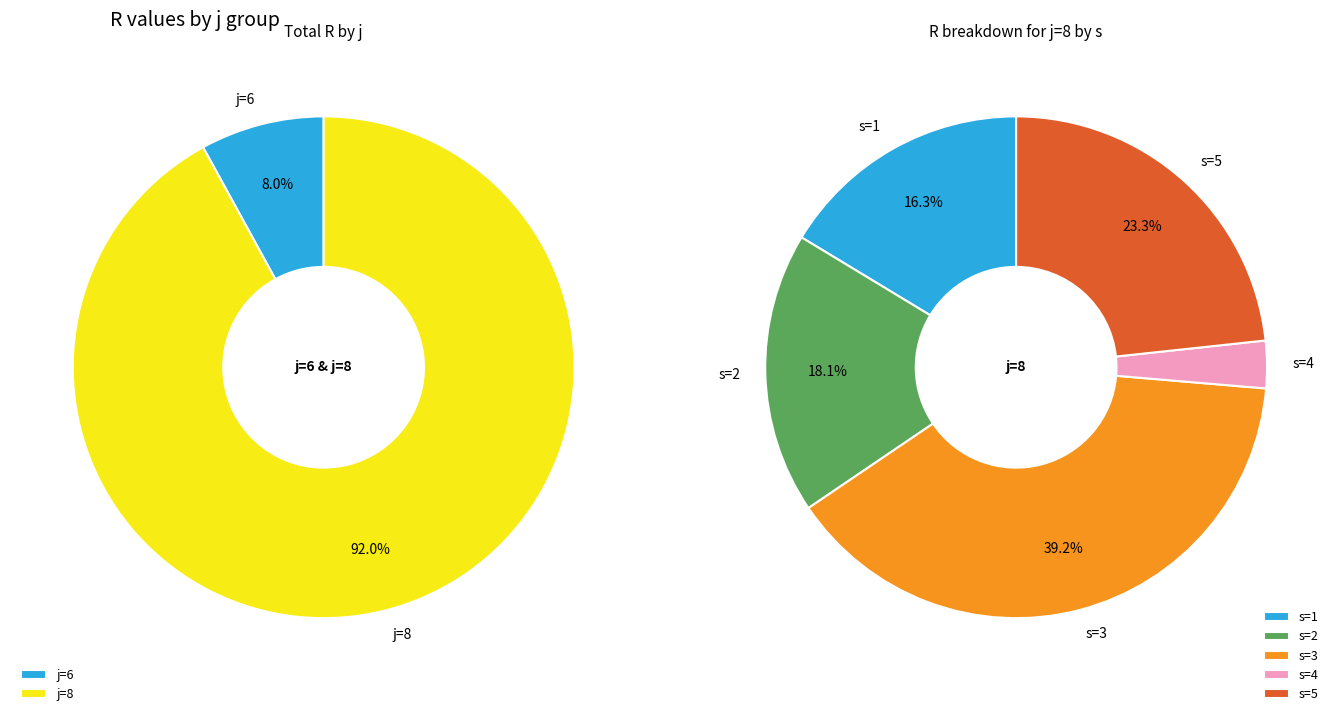

Is it true that s=3 is 39% of the pie?

True